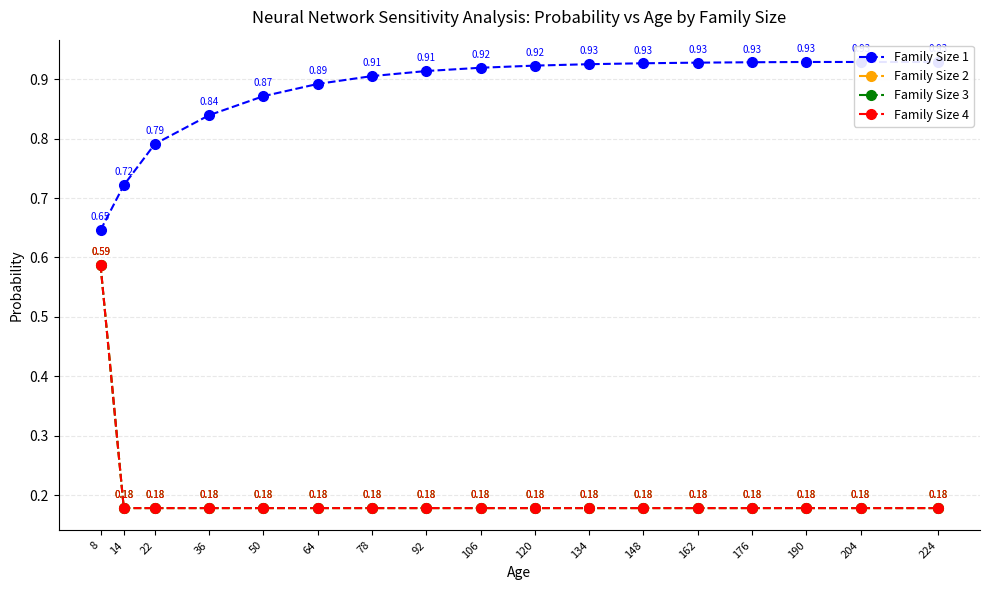

Rank the series at 50 from lowest to highest value.

Family Size 2, Family Size 3, Family Size 4, Family Size 1